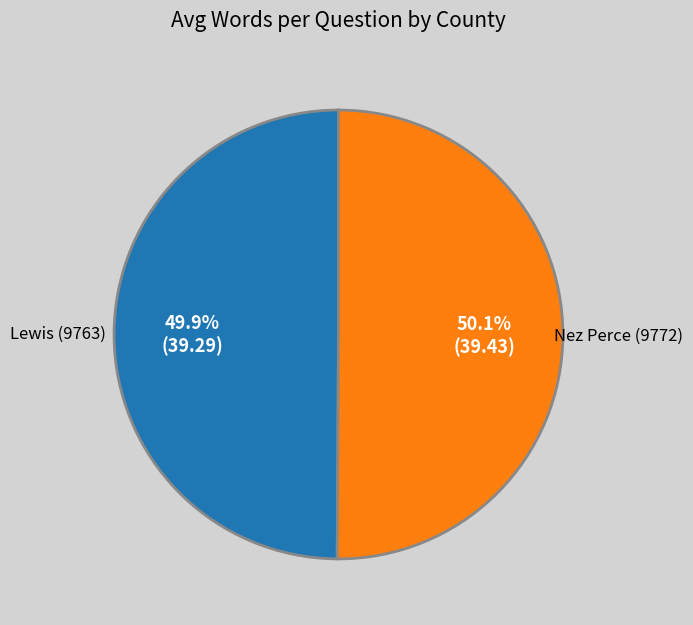

Does any single category account for the majority?

Yes